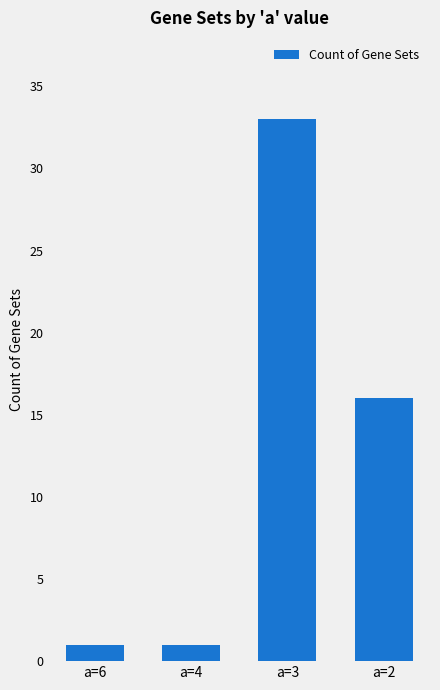

Which label corresponds to the largest value in the chart?

a=3